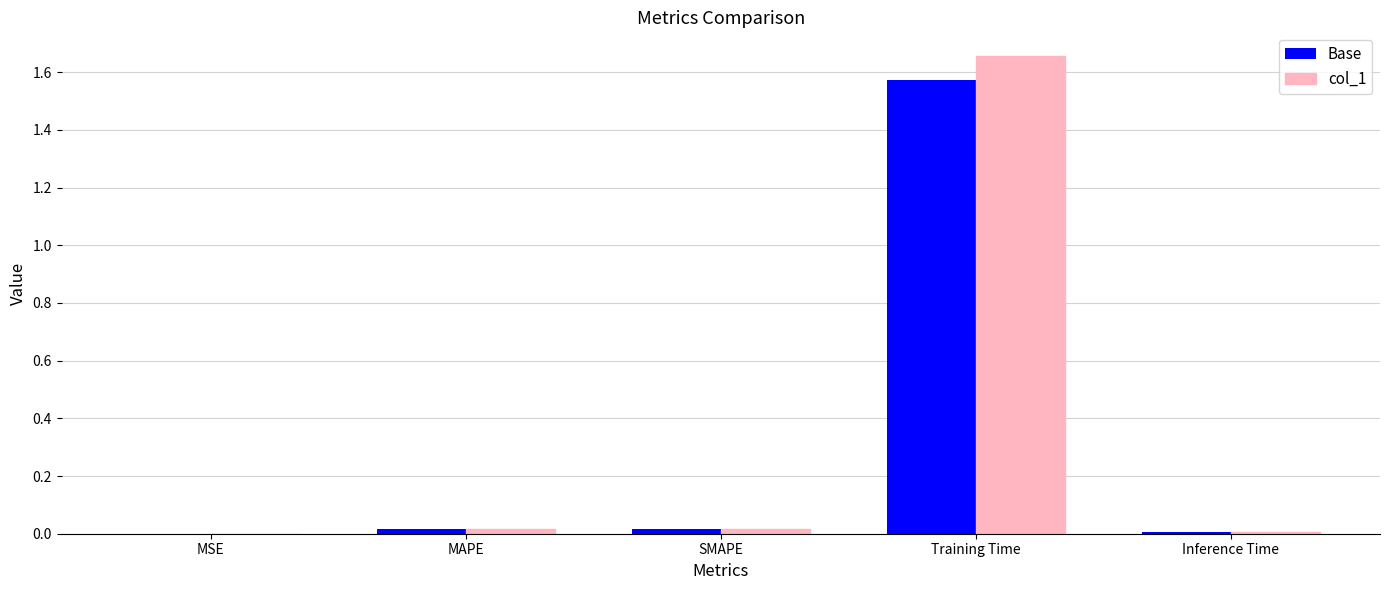

The value of col_1 at Training Time is 2.9. True or false?

False